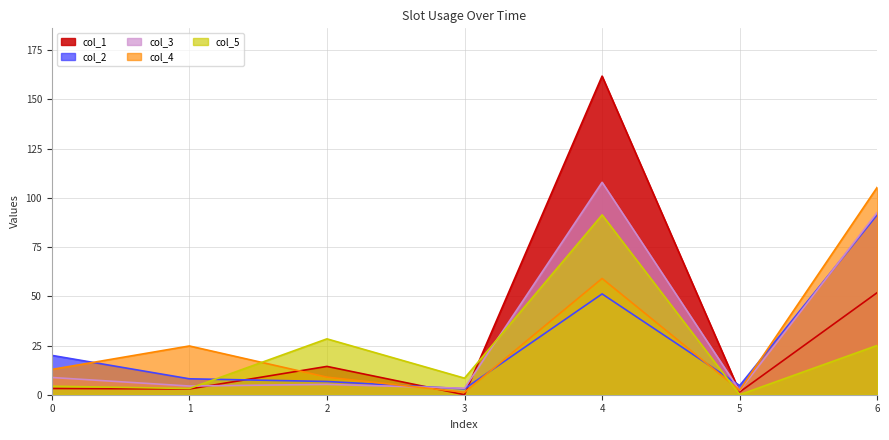

At which category is the sum across all series the highest?

4